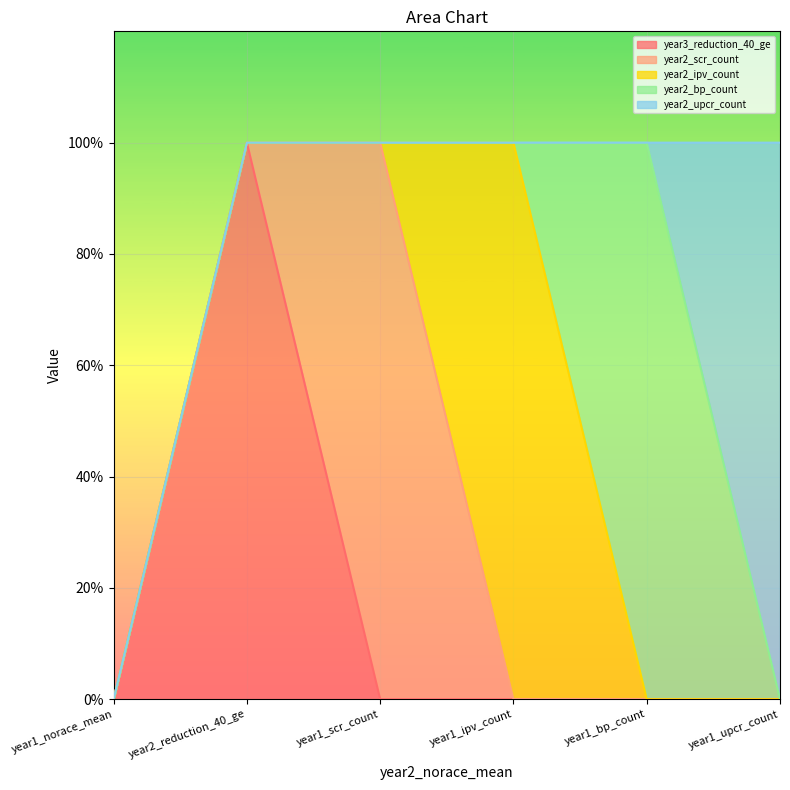

How many year2_scr_count values are between 0 and 1?

6